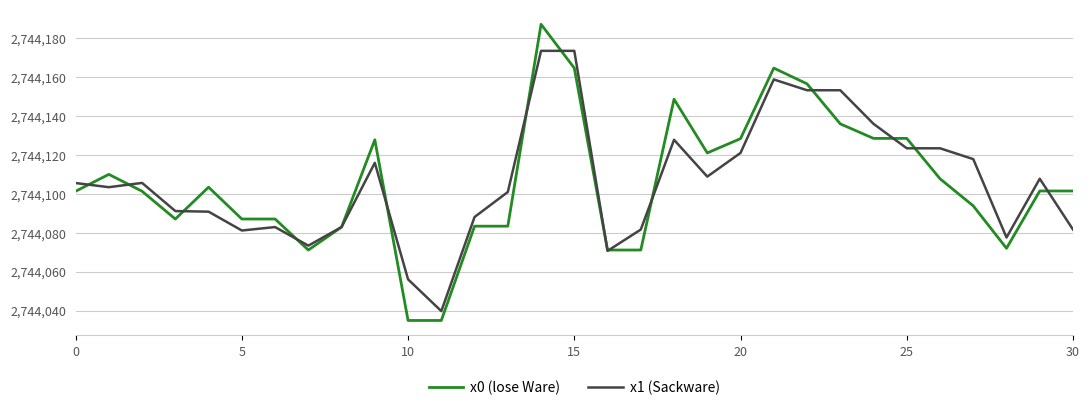

True or false: x1 (Sackware) has more than 2 points higher than both neighbors.

True